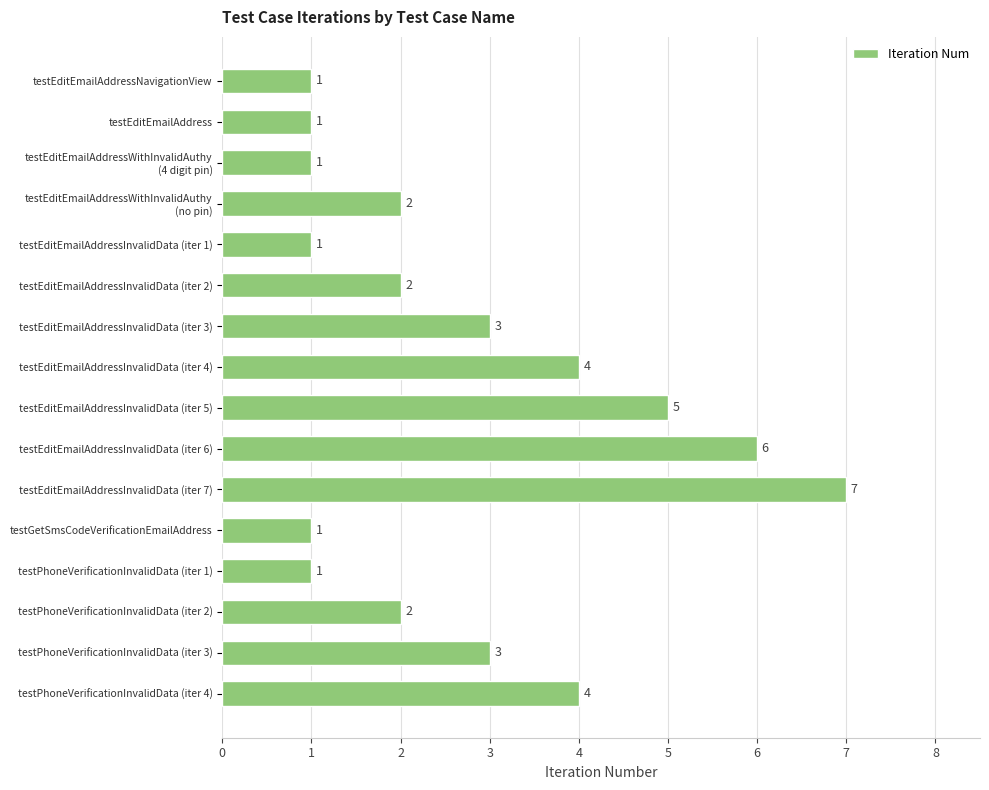

How many data points does each series have?

16